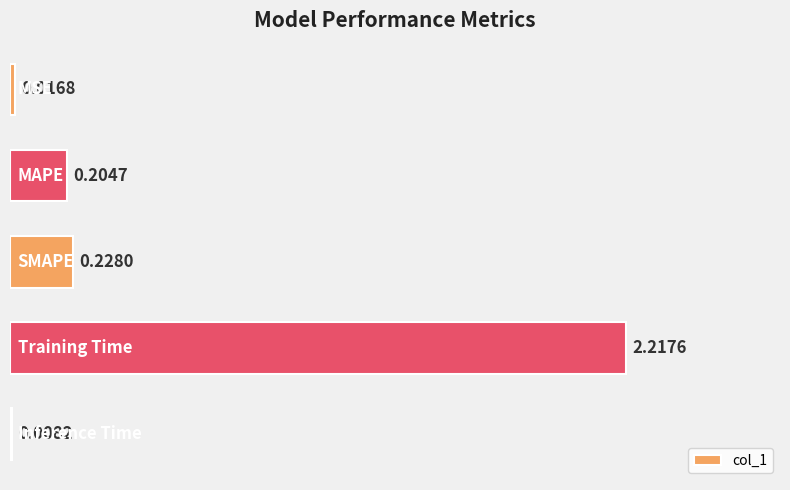

Count the number of data series in this chart.

1